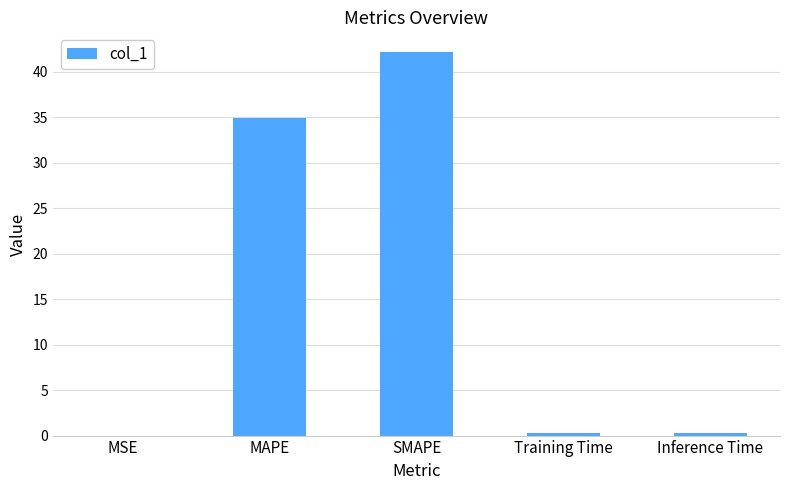

The chart shows a value of 58.8 at MAPE. True or false?

False